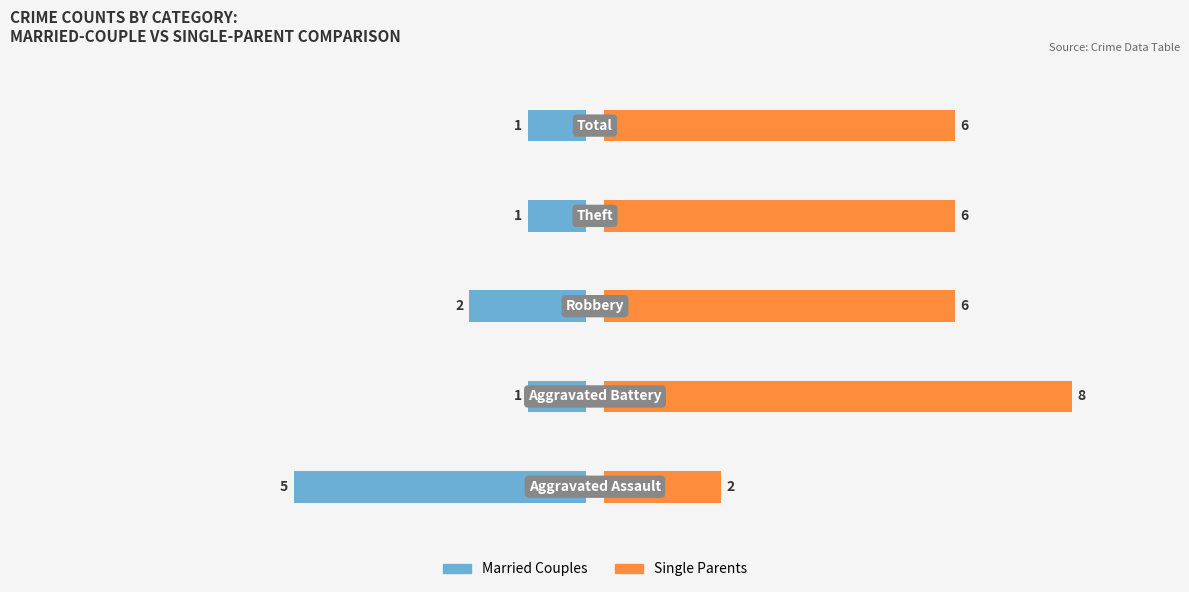

List the series in order of their peak value, highest first.

Single Parents, Married Couples